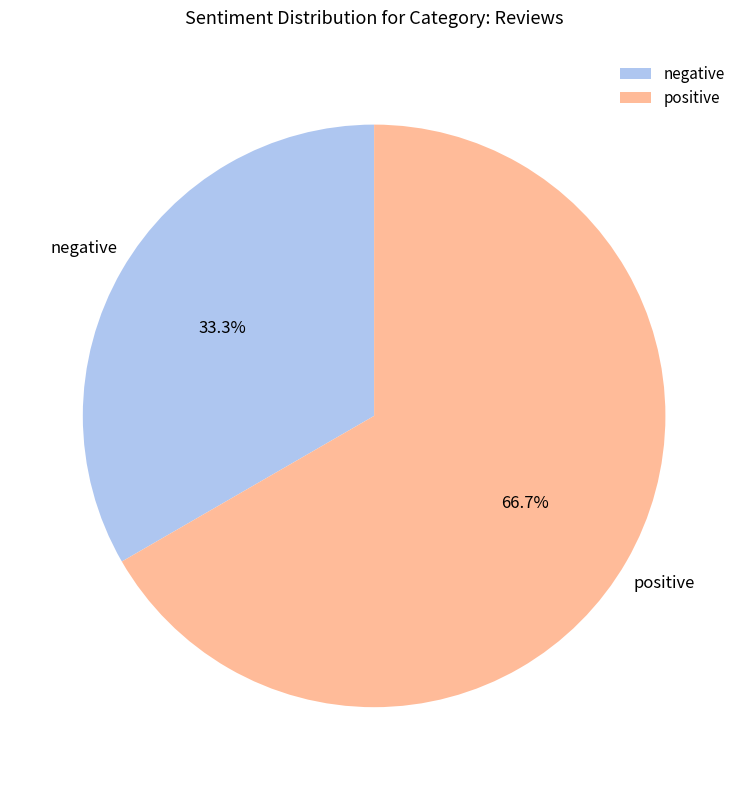

Which category has the biggest portion of the pie?

positive